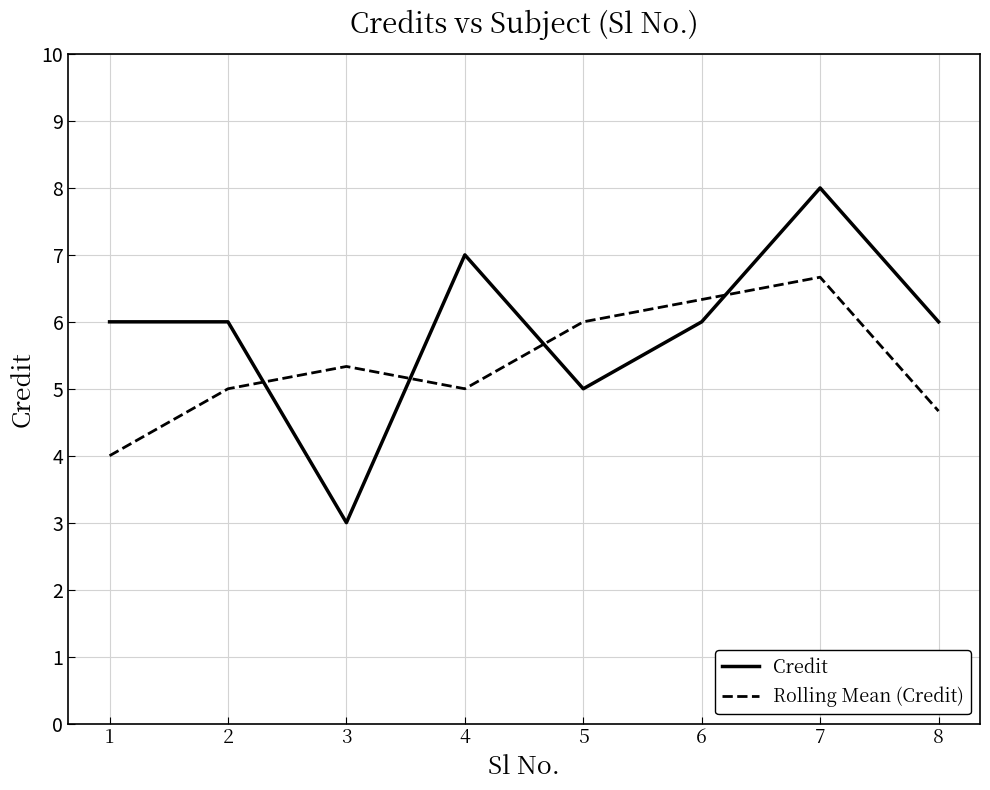

List the series in order of their overall mean, highest first.

Credit, Rolling Mean (Credit)